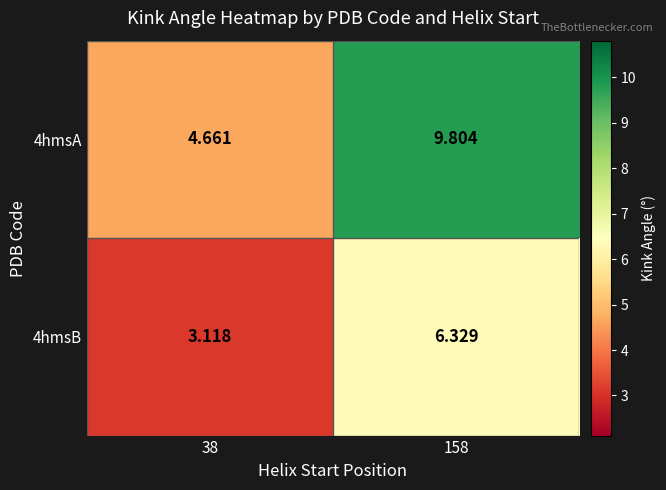

Is the value of 4hmsA at 158 greater than the value of 4hmsB at 38?

Yes